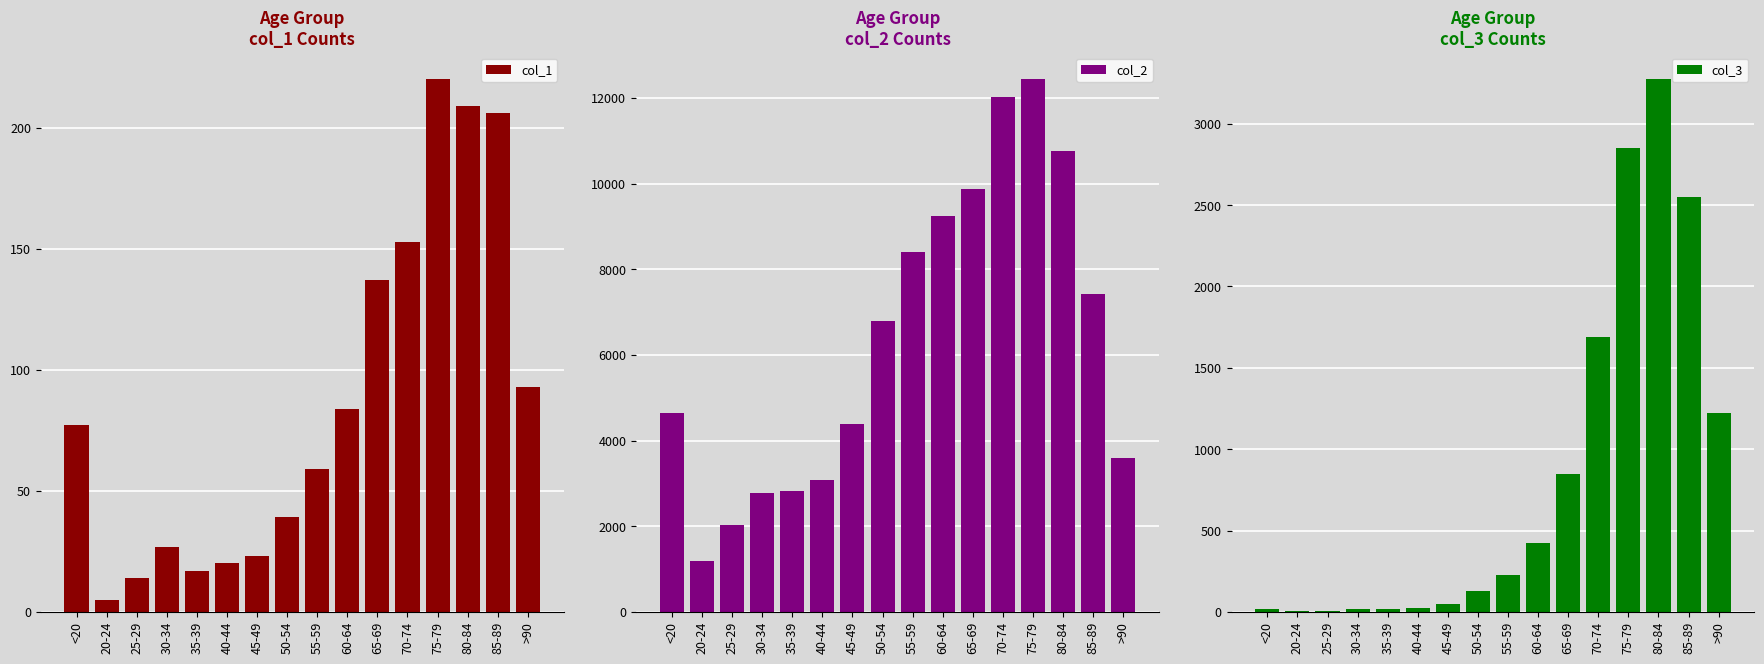

What is the label of the 7th bar from the right?

60-64